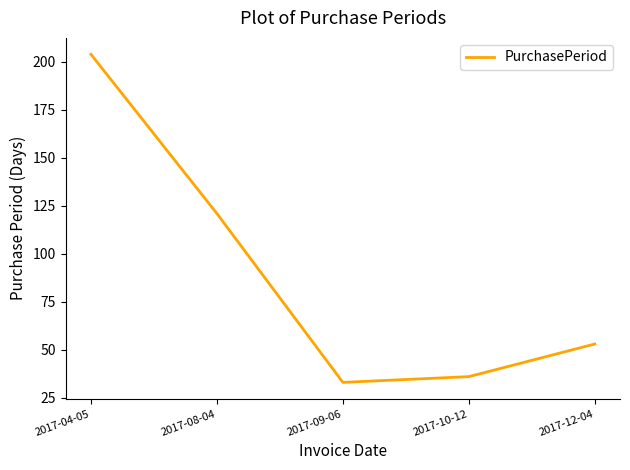

Is this an area chart (filled region under the line)?

No